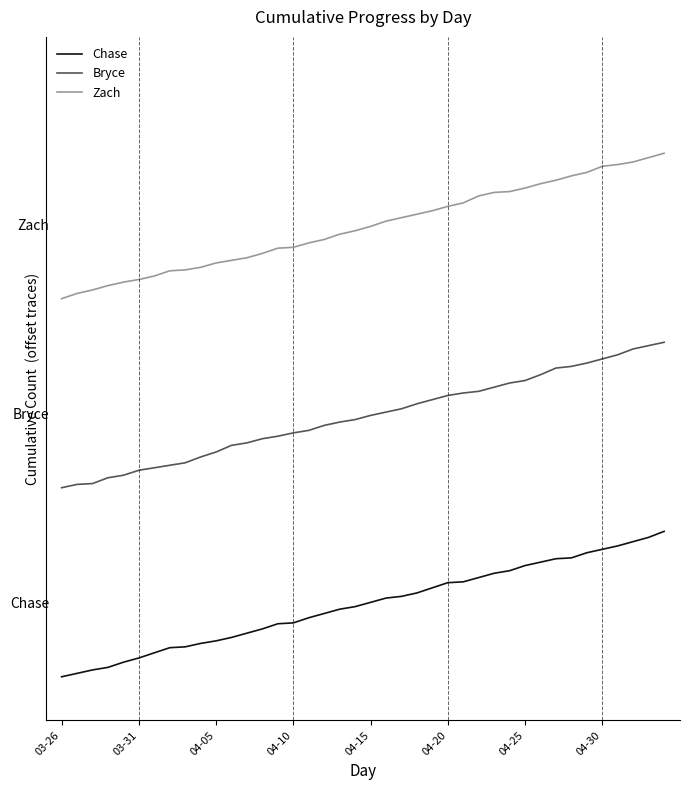

What is the difference between the maximum and minimum values in the Chase series?

1.0